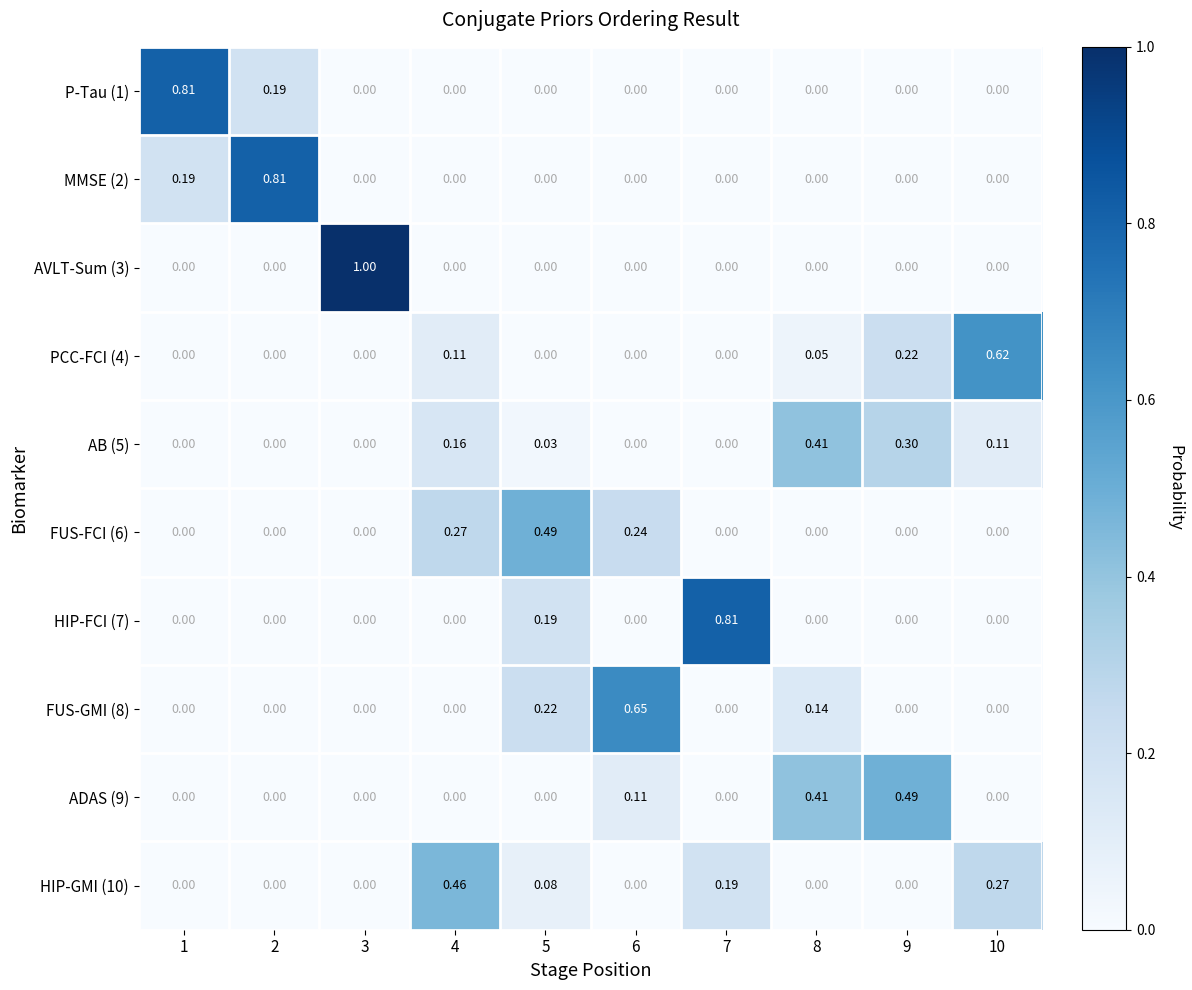

Is the value of AB (5) at 5 greater than the value of AVLT-Sum (3) at 6?

Yes